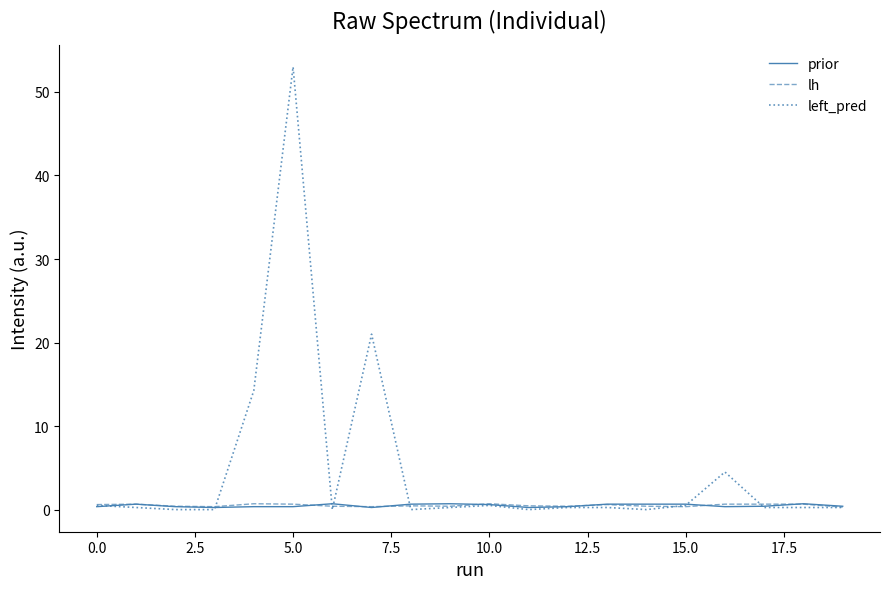

What is the average value of the prior series?

0.5